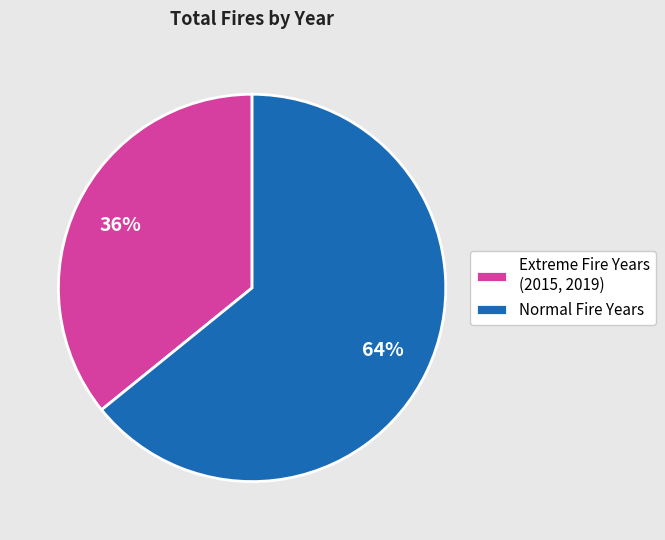

To the nearest percent, what is the average slice percentage?

50%